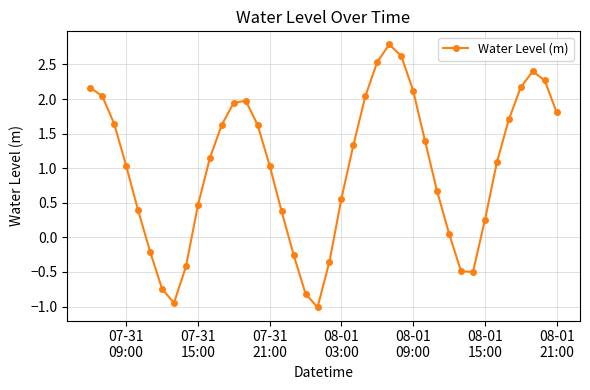

What is the average value?

1.0